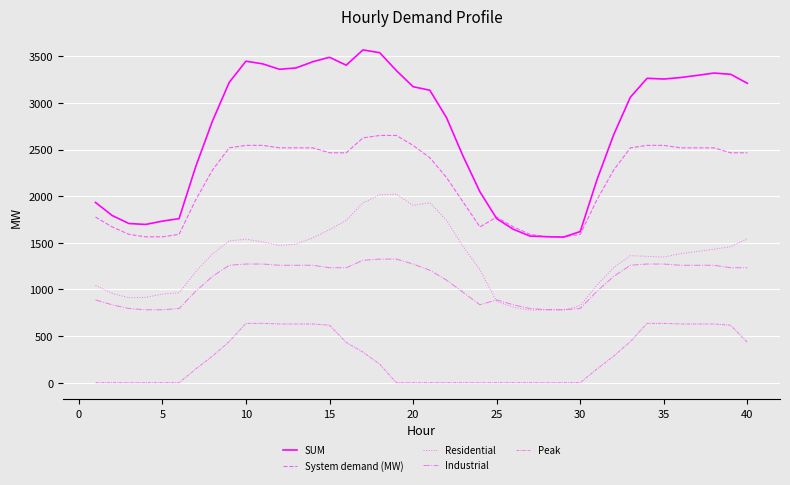

What is the average value of the Peak series?

267.2